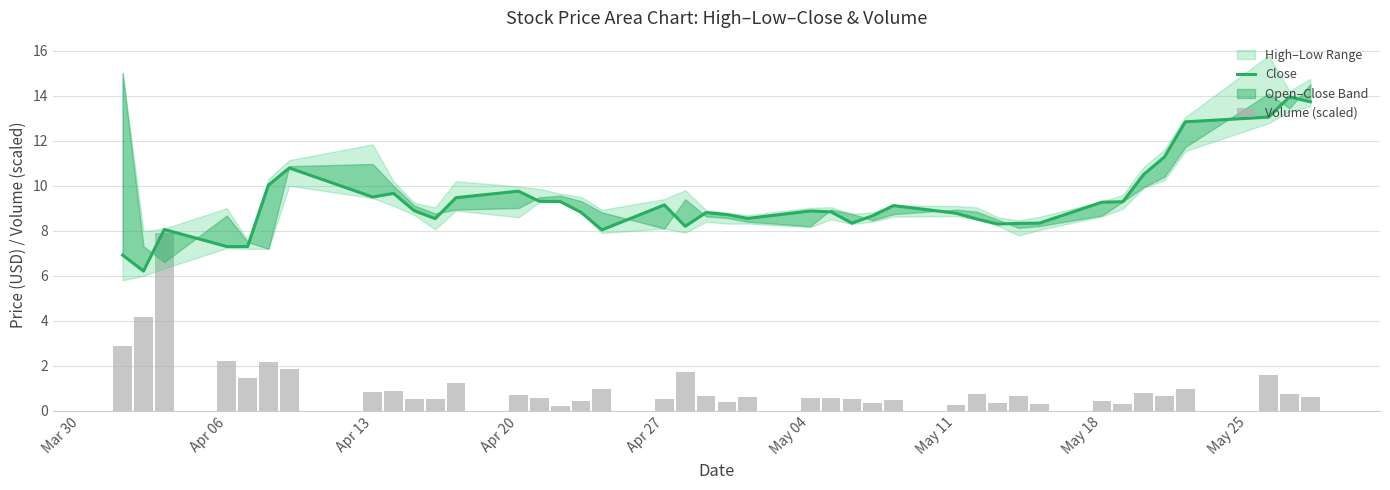

At how many categories does at least one series exceed 12?

4